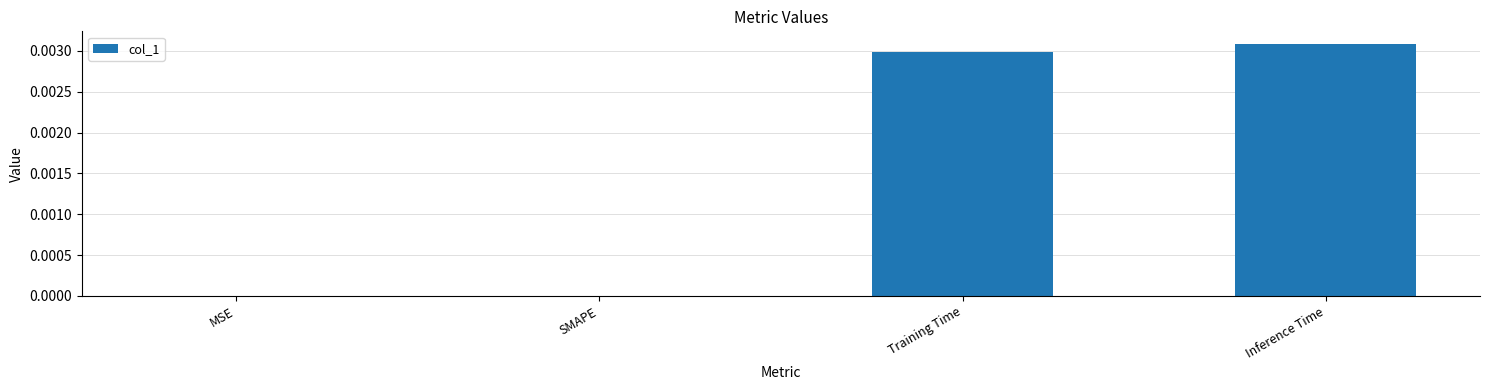

Is it true that the value at Training Time is 0.0?

True